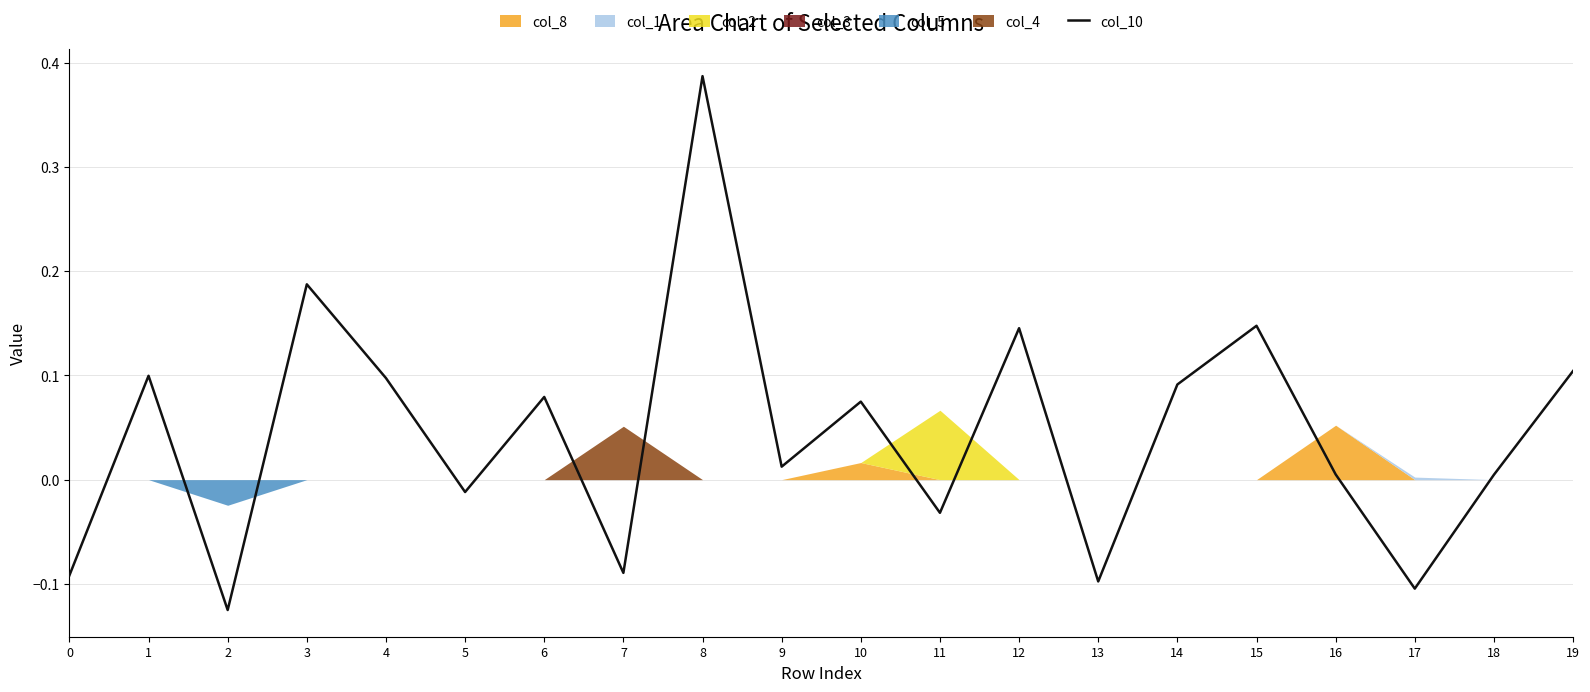

Which has a higher value, 16 or 1?

1